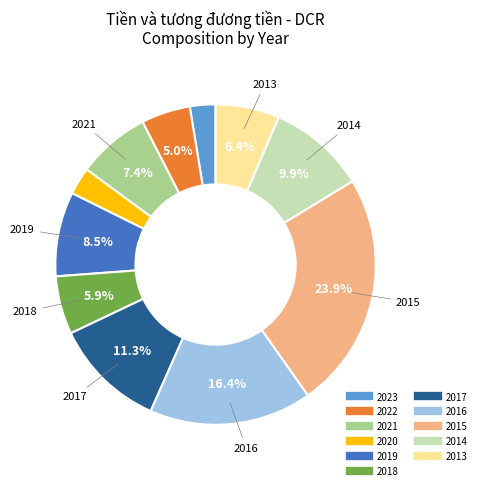

What is the ratio of the value at 2016 to the value at 2015?

0.7